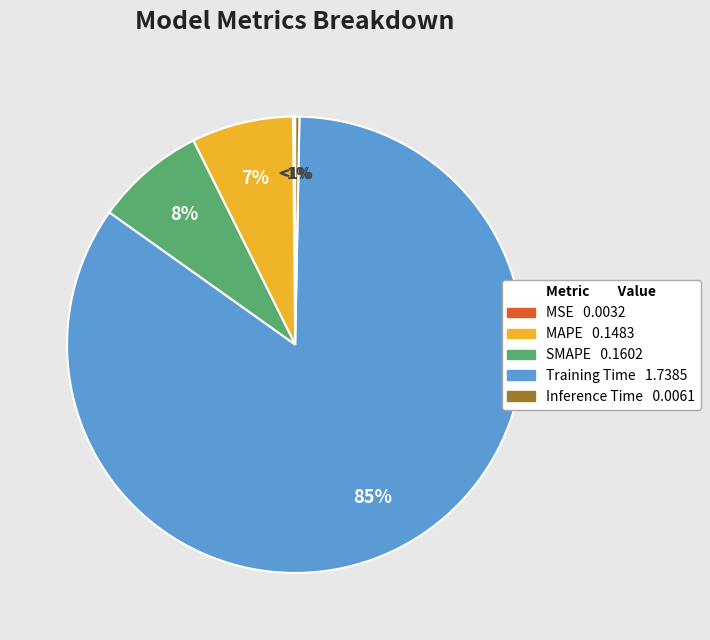

Is there a majority slice in this chart?

Yes